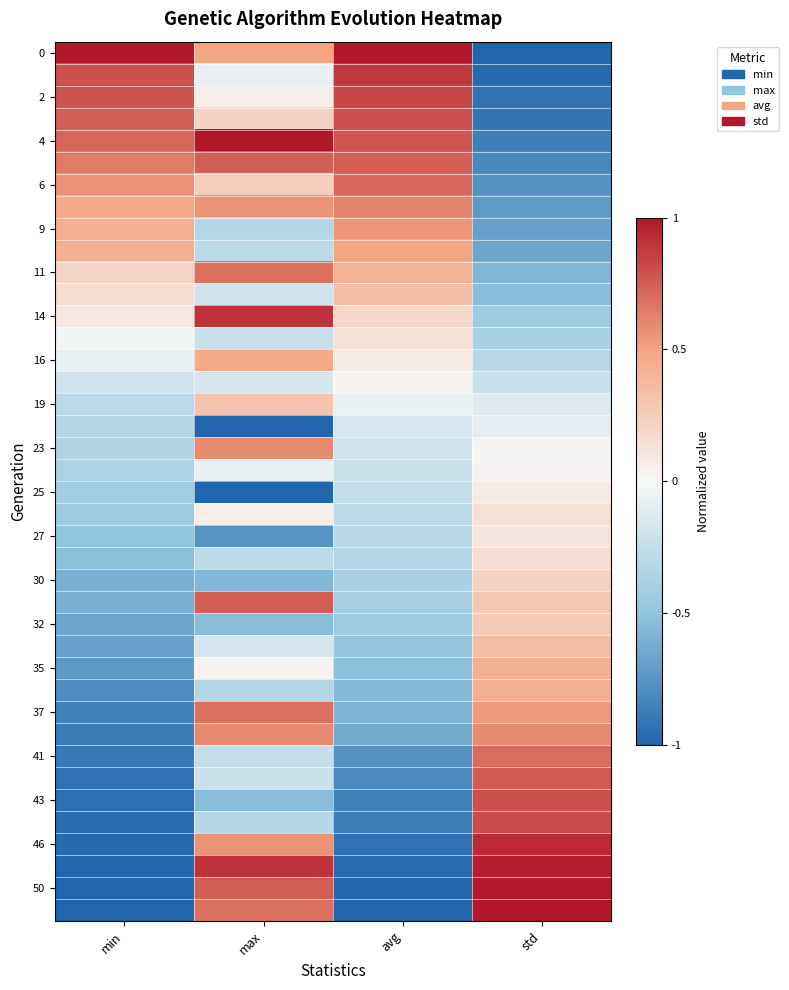

What is the difference between the highest and lowest values at min?

2.0